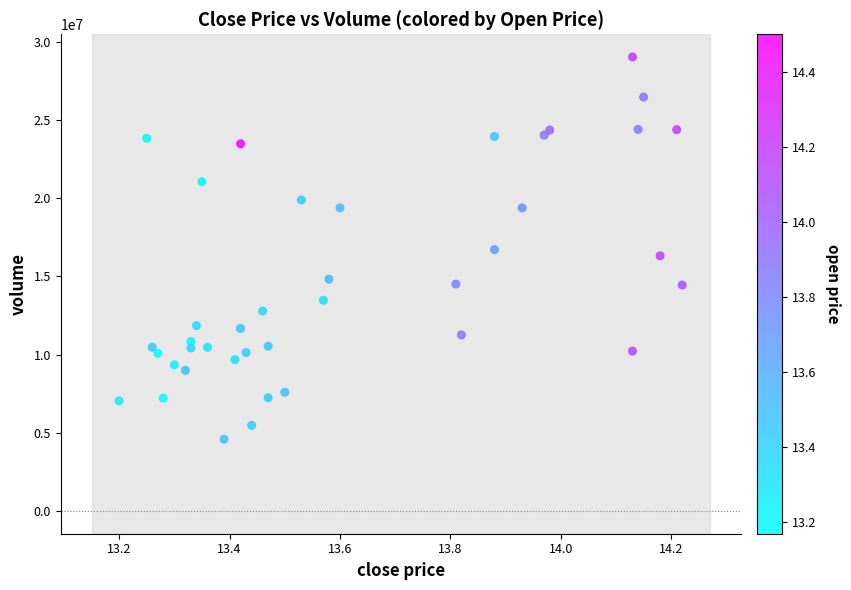

What is the range of Y values (max minus min)?

24440977